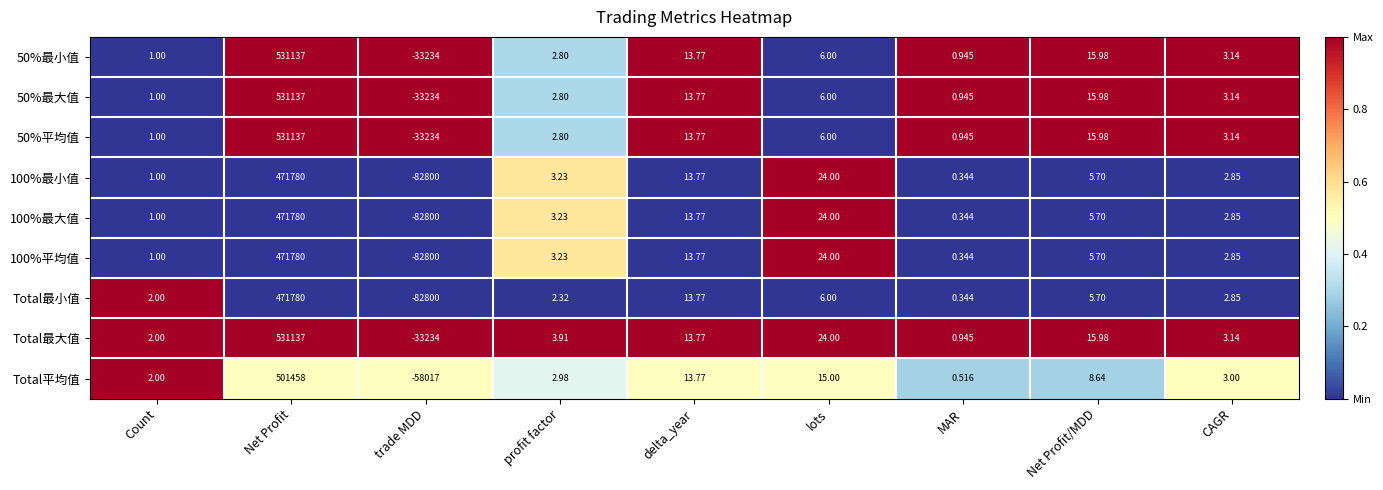

Where does the Total平均值 series first go above 3?

Net Profit